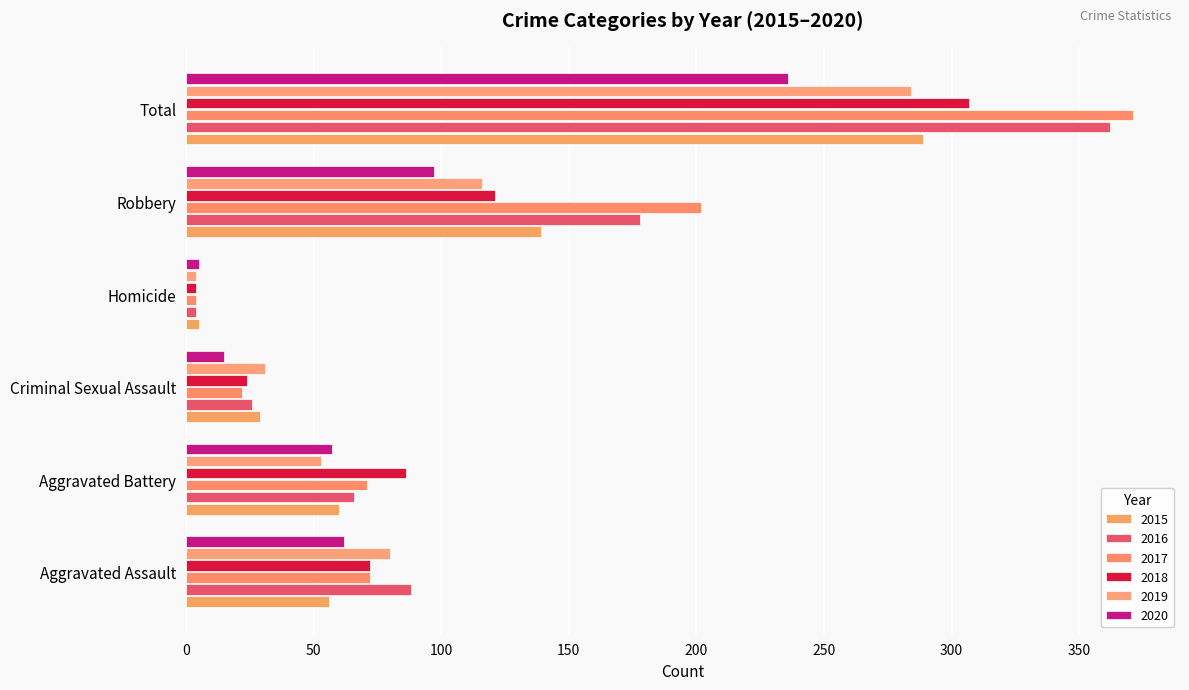

List the labels in order of 2016 value, largest first.

Total, Robbery, Aggravated Assault, Aggravated Battery, Criminal Sexual Assault, Homicide